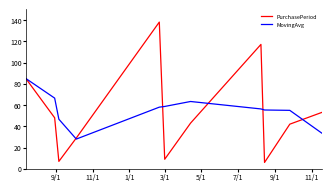

Which series has the widest spread of values?

PurchasePeriod